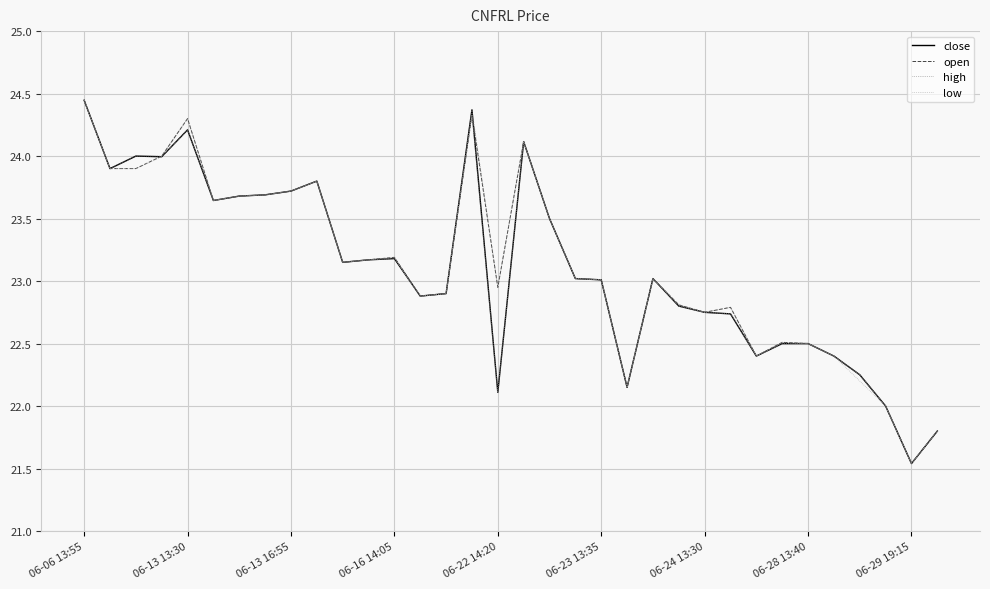

What are all the series names shown in the legend?

close, open, high, low